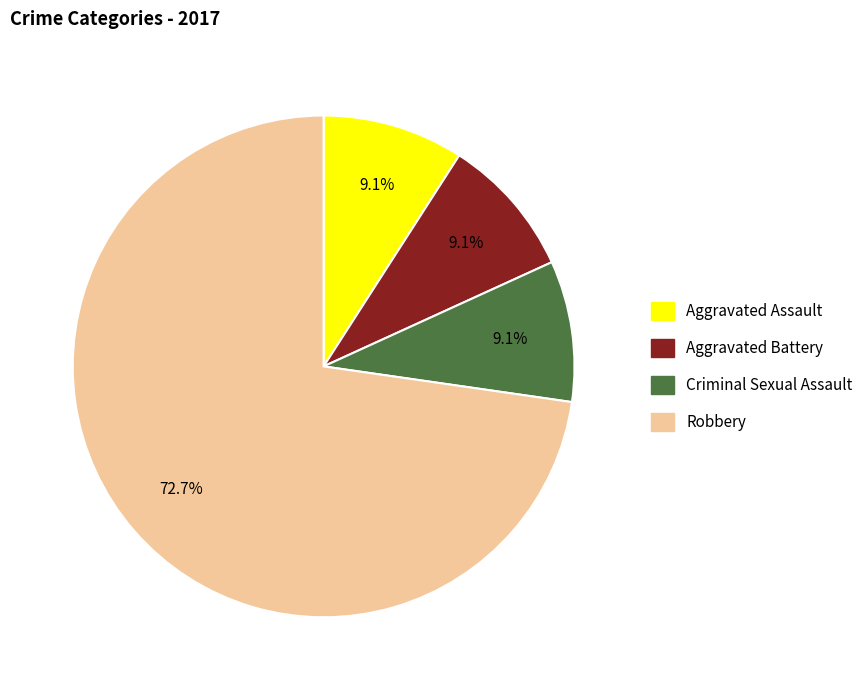

To the nearest percent, what percentage of the pie is Aggravated Battery?

9%